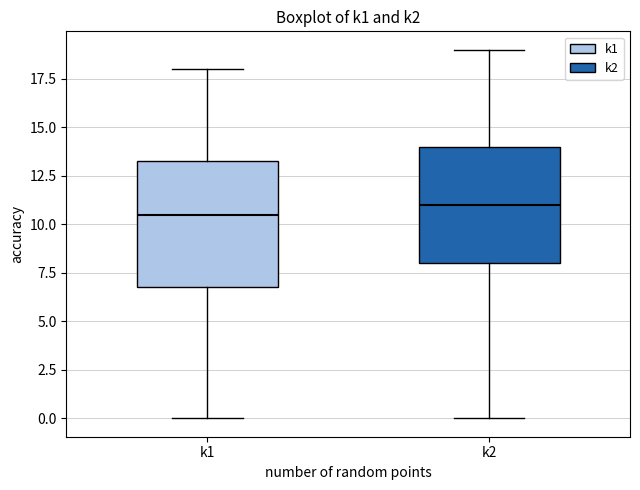

Where is the lower edge of the box for k1 on the y-axis? The values are not printed on the chart, so give them approximately, as read against the axis.

7.0